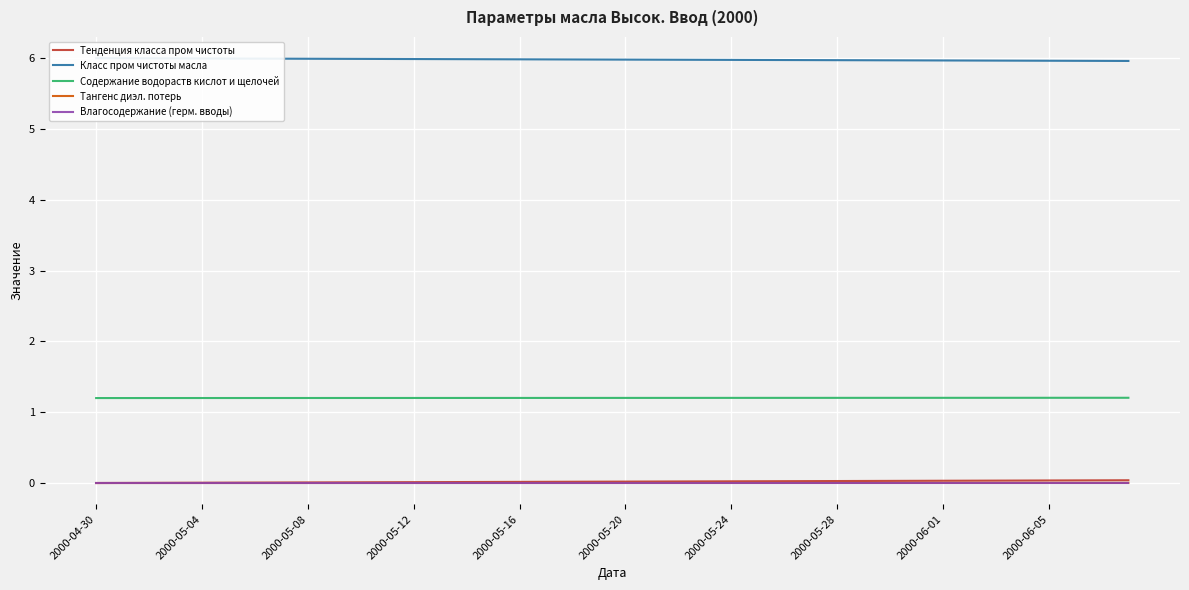

True or false: Содержание водораств кислот и щелочей has more than 2 interior local peaks.

False